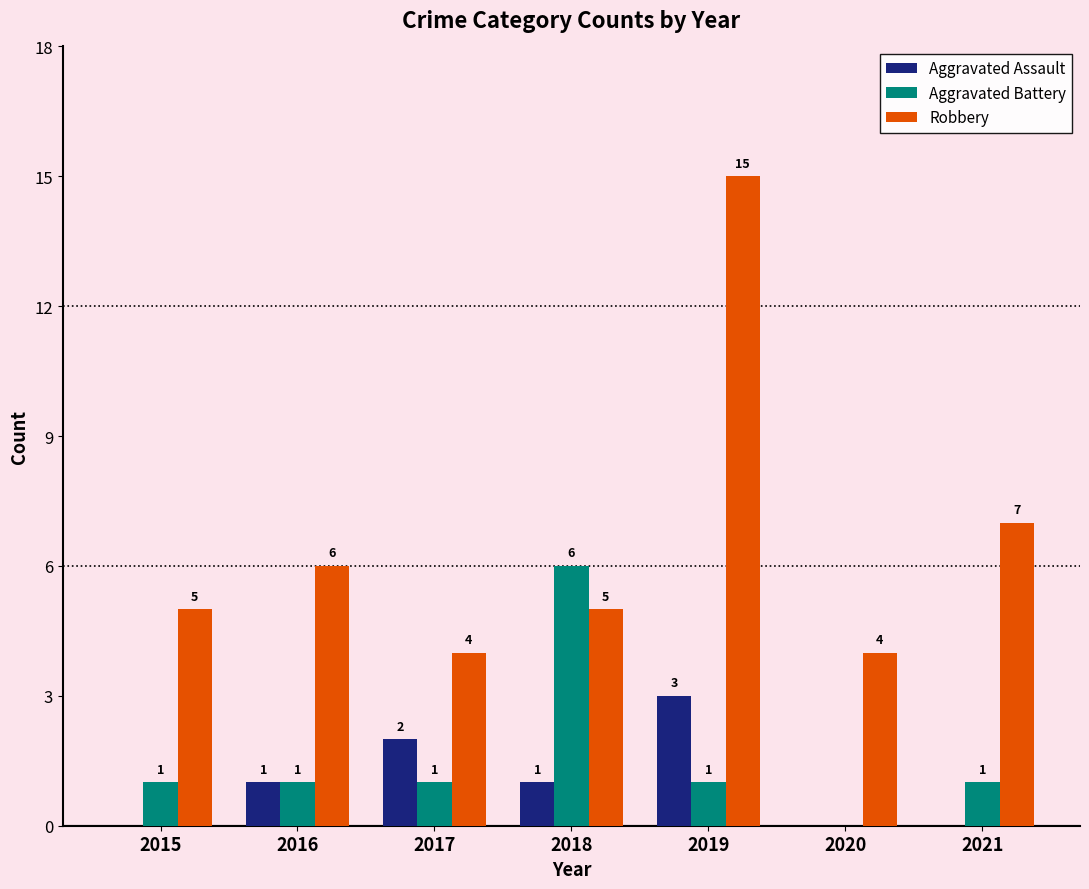

Which category has the highest value in the Aggravated Assault series?

2019